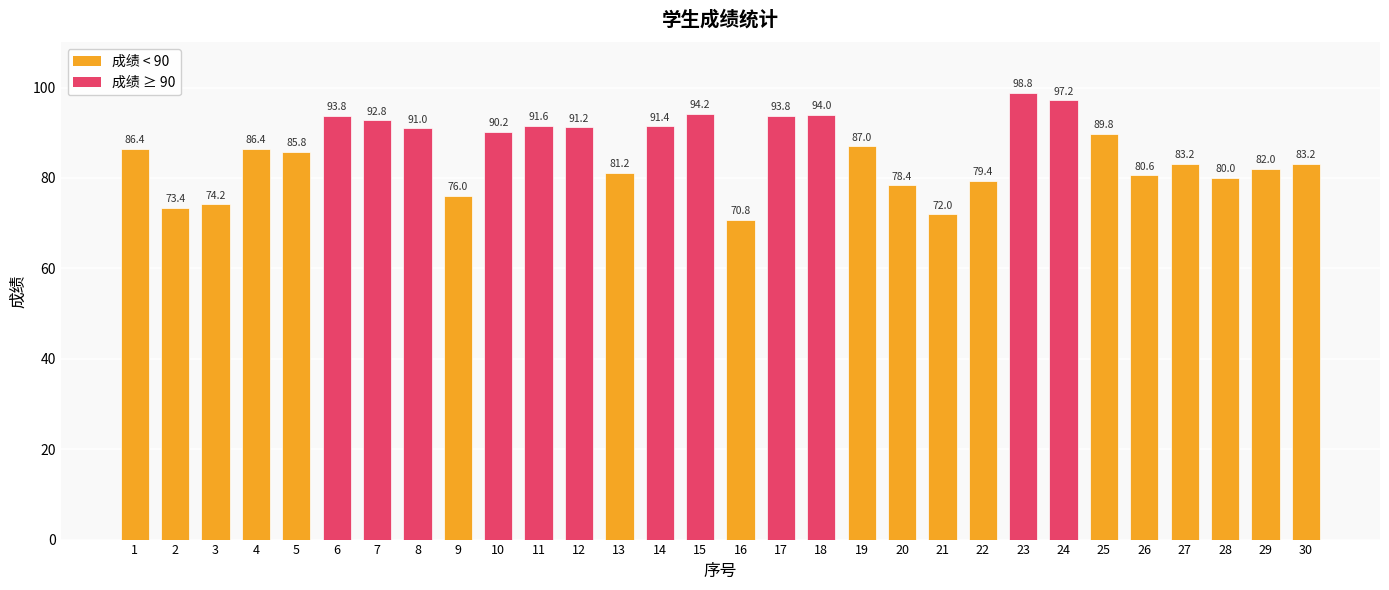

How many distinct data groups are displayed?

1